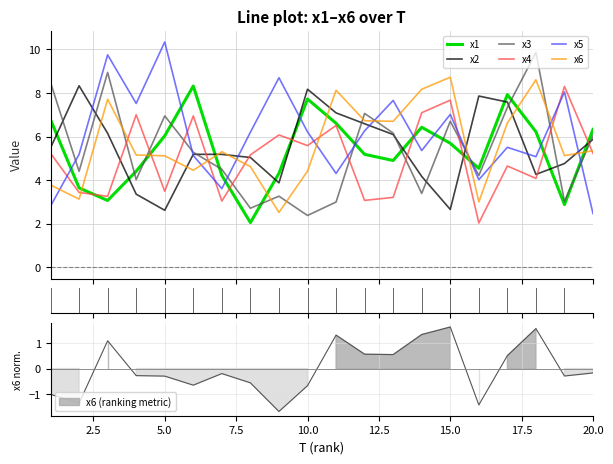

What is the greatest value displayed?

10.3